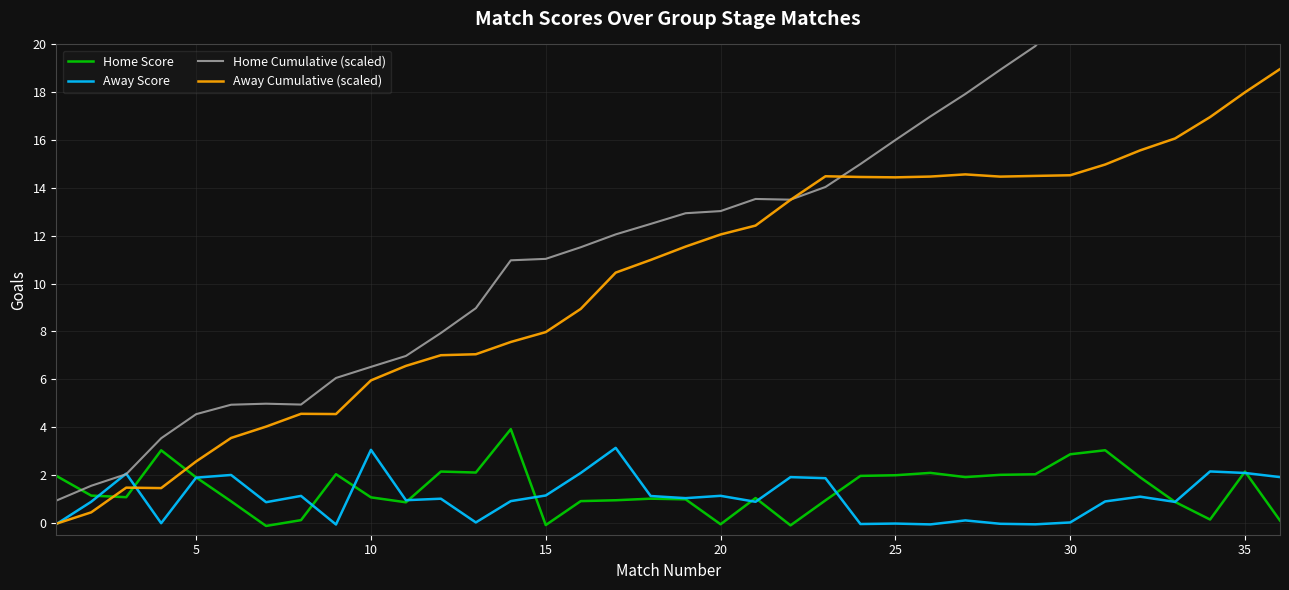

How many data points in Home Score are less than 1?

14